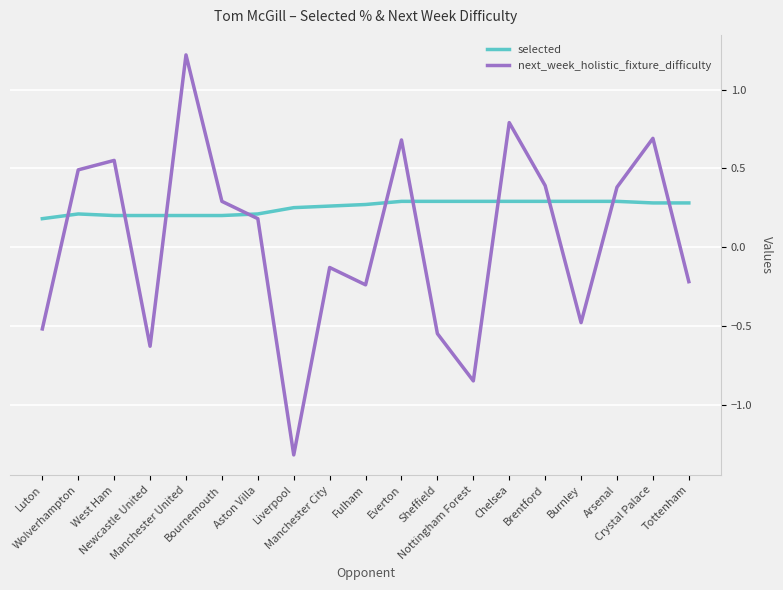

Where is next_week_holistic_fixture_difficulty nearest to the value 0?

Manchester City